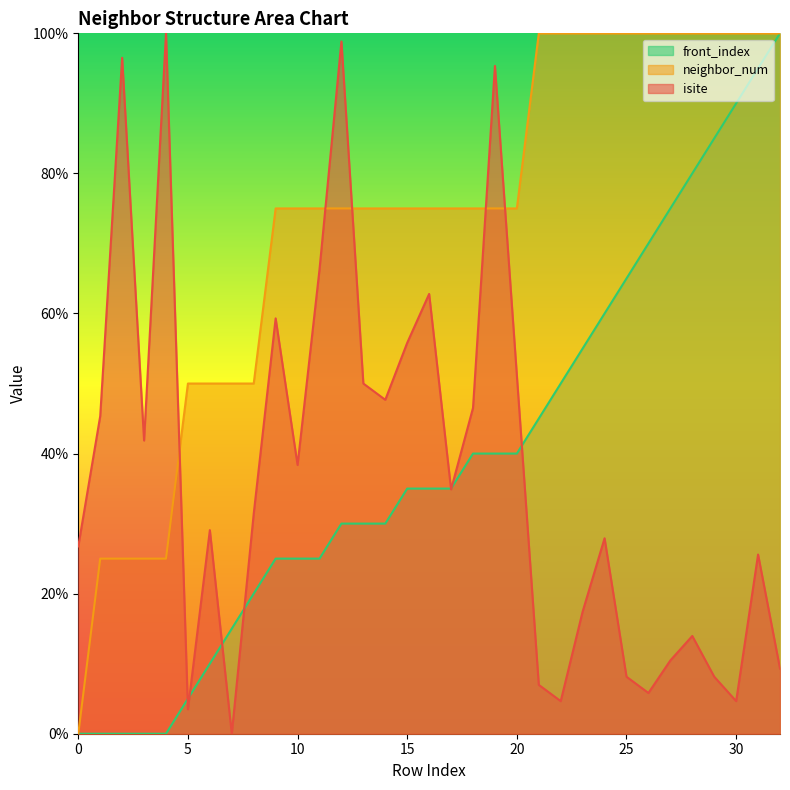

Does the chart display data point markers on the line(s)?

No